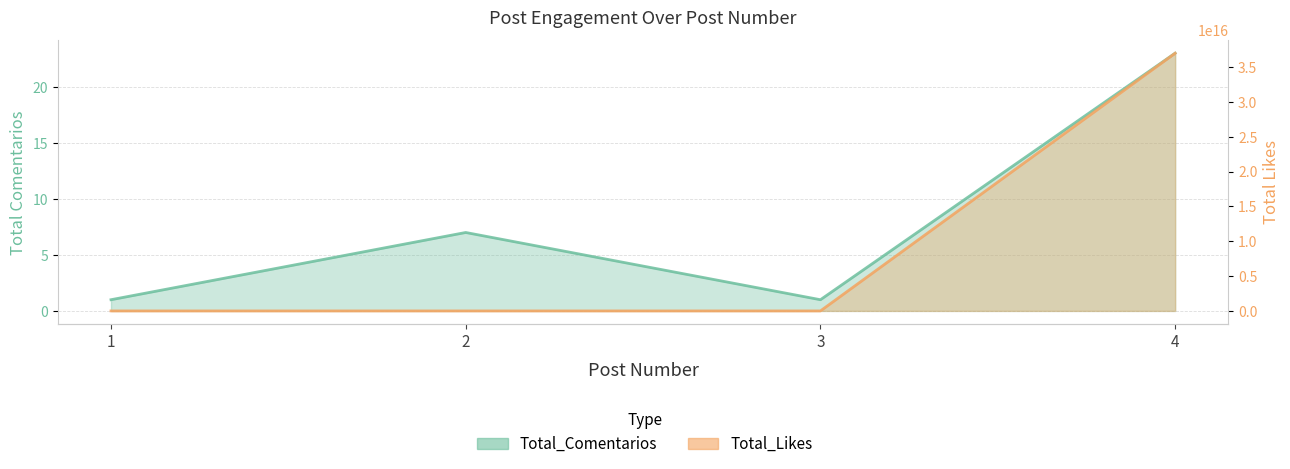

How many interior local peaks does the Total_Likes series have?

1